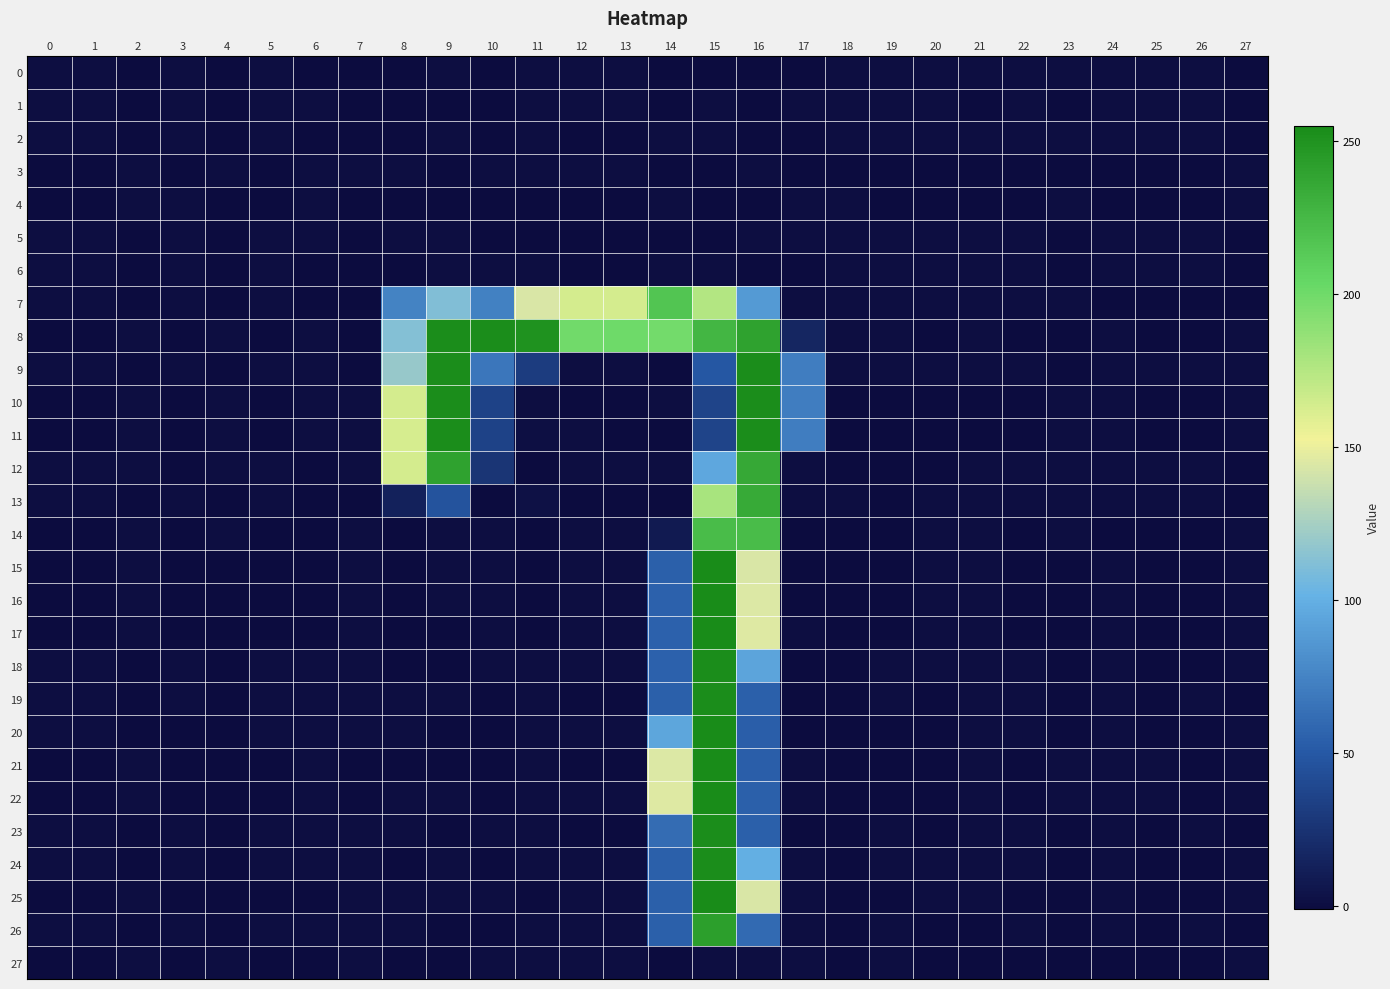

Which category has the highest value in the 8 series?

9